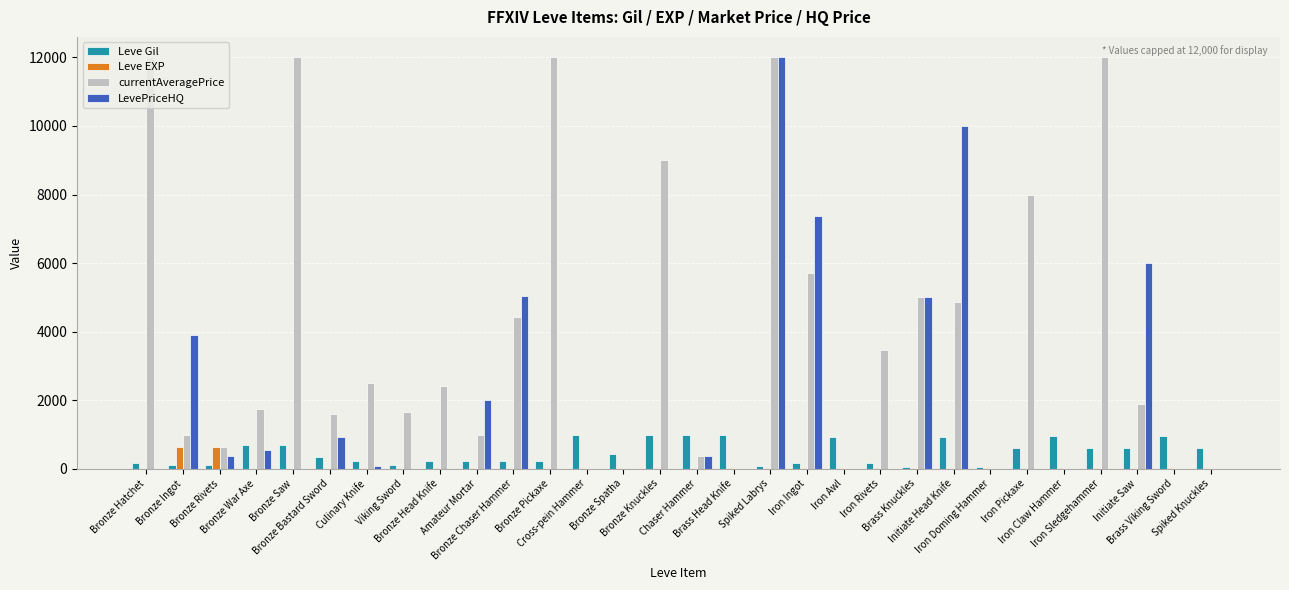

What is the greatest value displayed?

12000